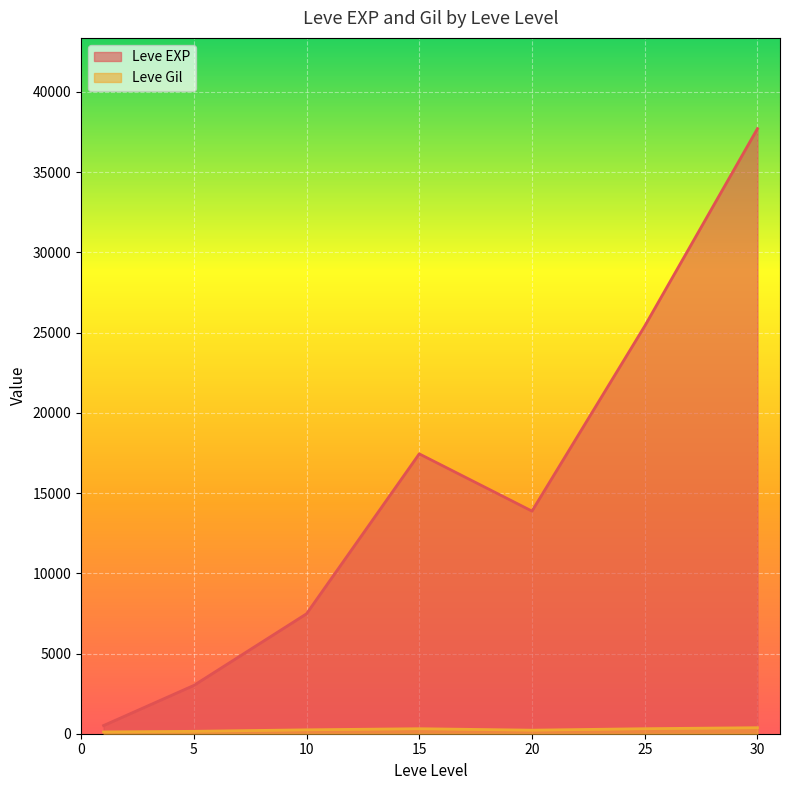

Which series ends up on top after the final intersection of Leve EXP and Leve Gil?

Leve EXP